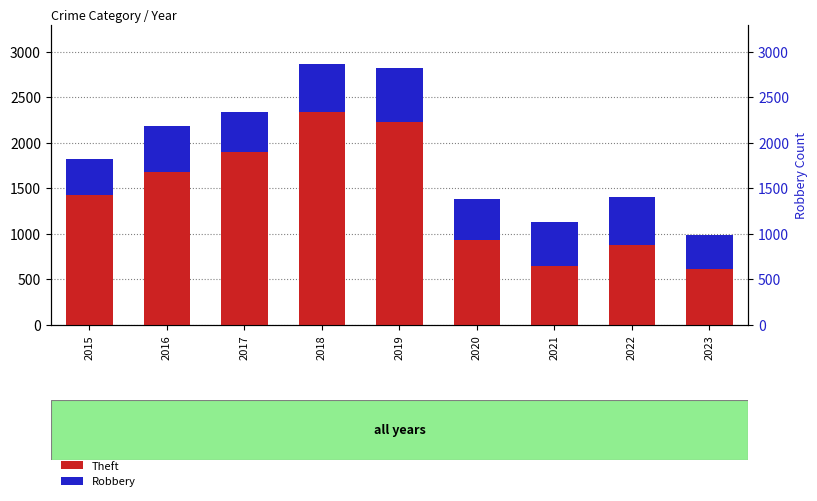

What is the smallest value displayed?

367